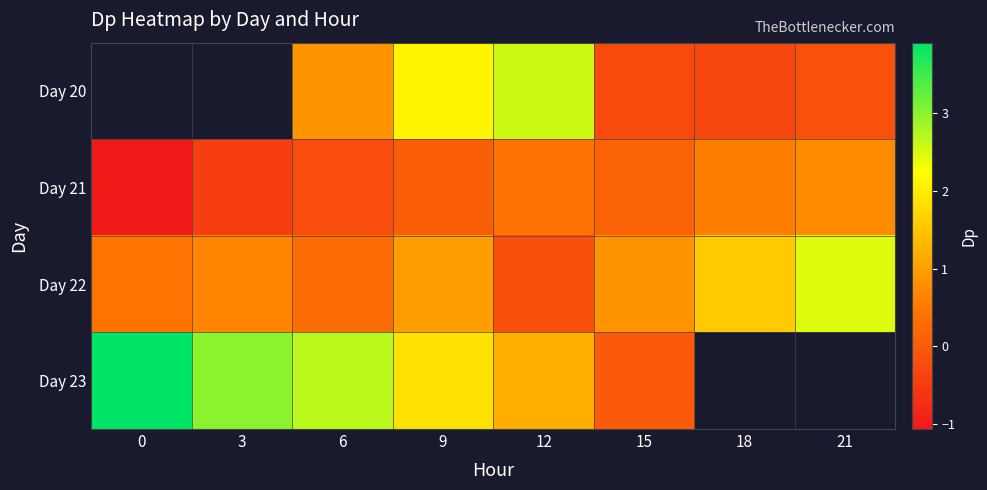

Where is Day 23 nearest to the value 1?

12